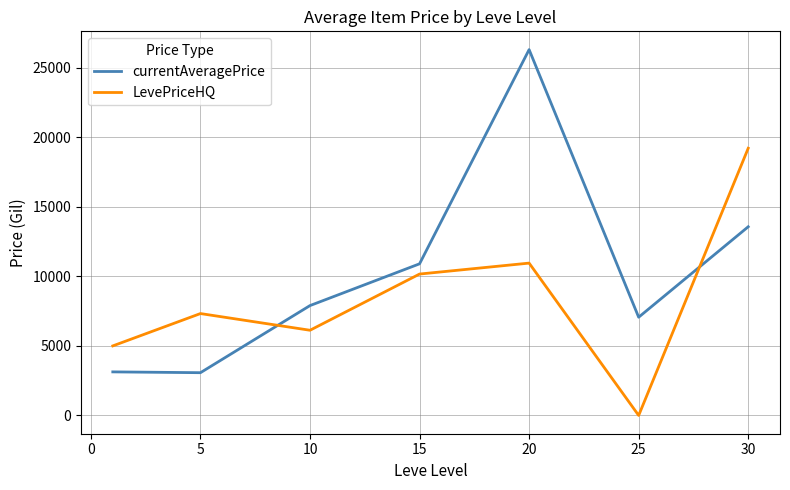

What is the maximum value for LevePriceHQ?

19211.5